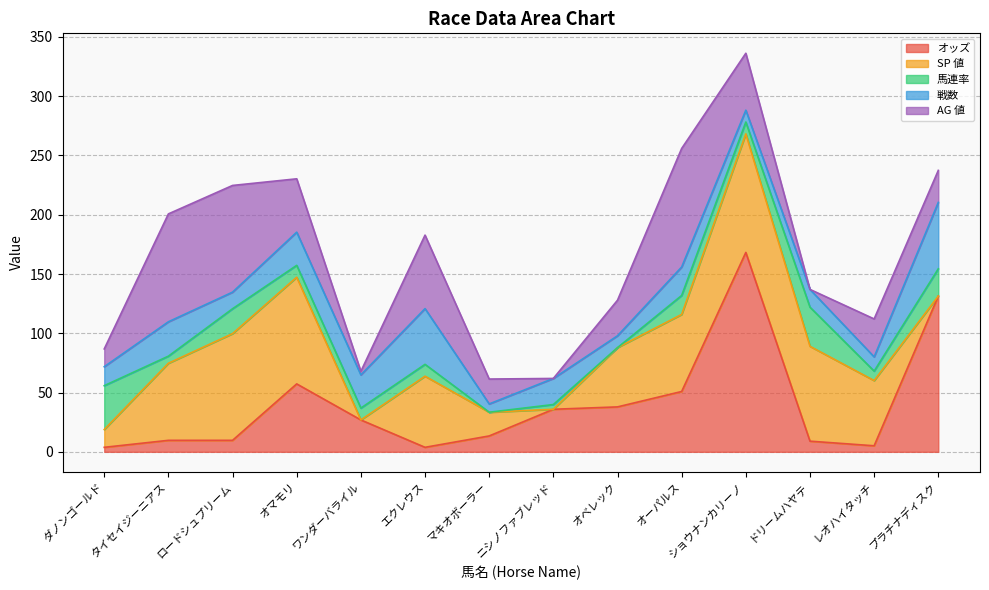

How many categories are shown in the chart?

14